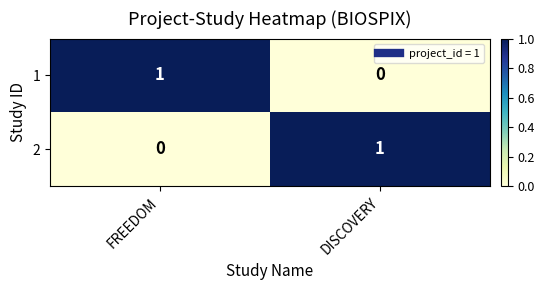

At which label is 2 closest to 0?

FREEDOM